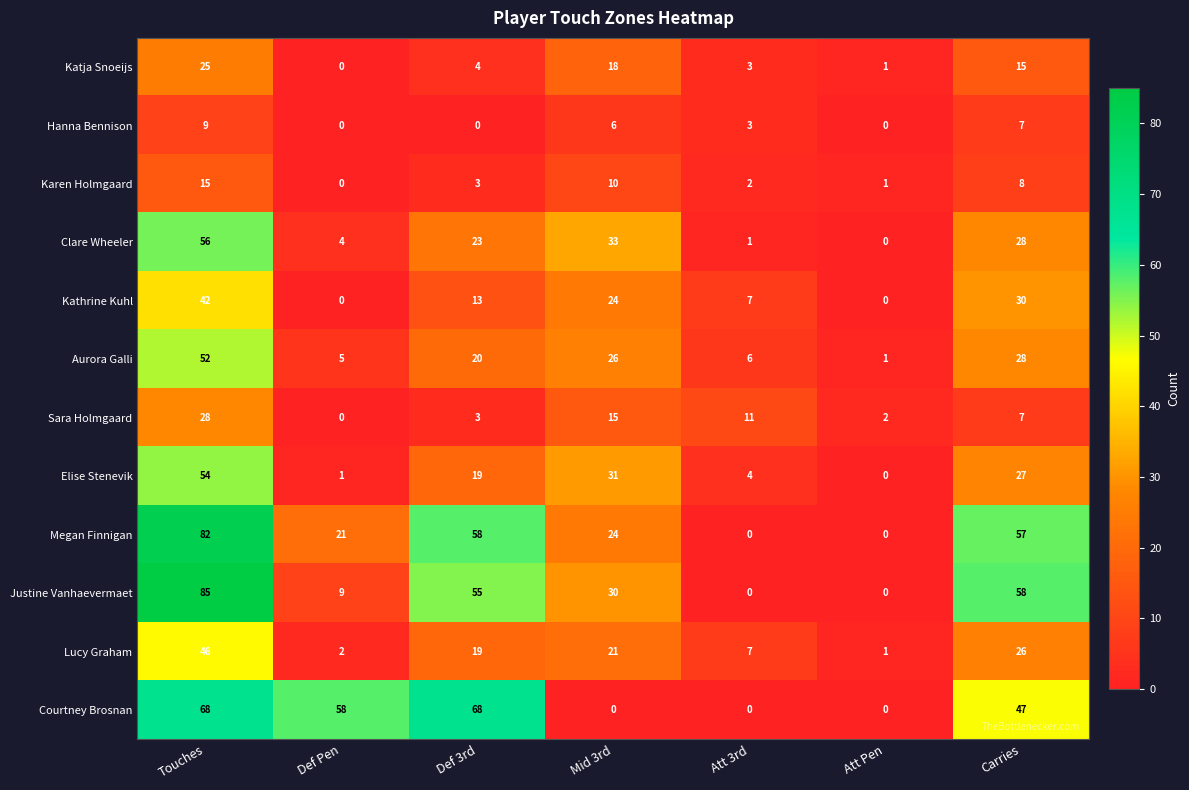

The value of Megan Finnigan at Def Pen is 5. True or false?

False